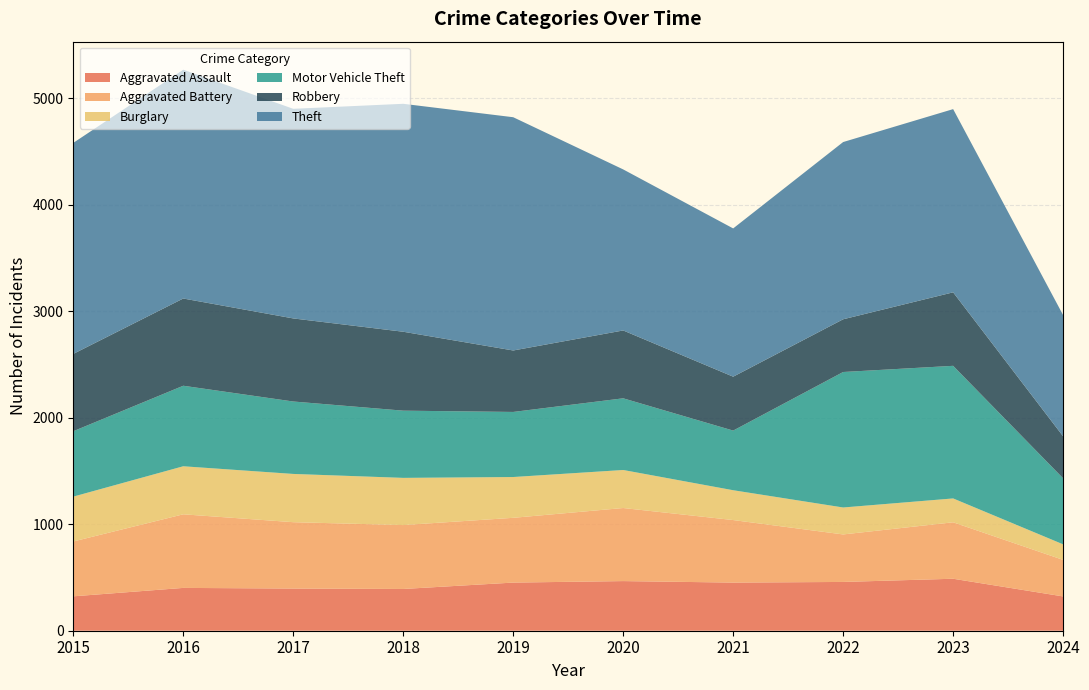

Reading left to right, list all the values displayed in this chart.

Aggravated Assault: 2015=323	2016=402	2017=396	2018=392	2019=452	2020=466	2021=452	2022=458	2023=488	2024=322
Aggravated Battery: 2015=515	2016=691	2017=623	2018=600	2019=608	2020=686	2021=587	2022=446	2023=530	2024=343
Burglary: 2015=421	2016=451	2017=453	2018=443	2019=383	2020=357	2021=280	2022=253	2023=224	2024=146
Motor Vehicle Theft: 2015=614	2016=756	2017=680	2018=631	2019=611	2020=673	2021=560	2022=1272	2023=1245	2024=620
Robbery: 2015=726	2016=819	2017=780	2018=741	2019=577	2020=637	2021=506	2022=495	2023=690	2024=394
Theft: 2015=1981	2016=2148	2017=1968	2018=2140	2019=2190	2020=1512	2021=1392	2022=1664	2023=1720	2024=1138